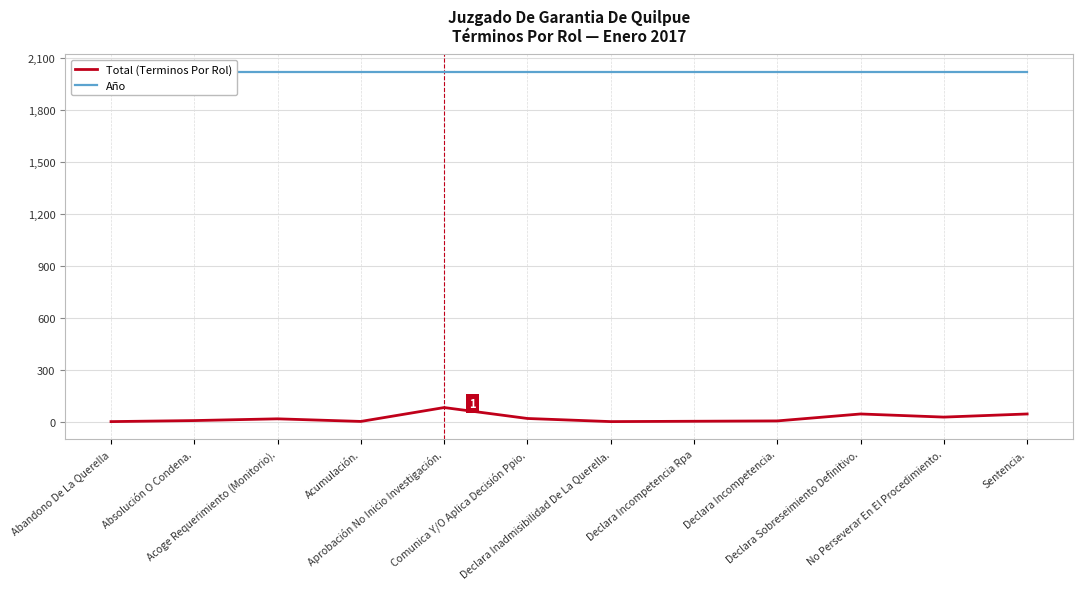

At Declara Sobreseimiento Definitivo., list the series in order from smallest to largest.

Total (Terminos Por Rol), Año